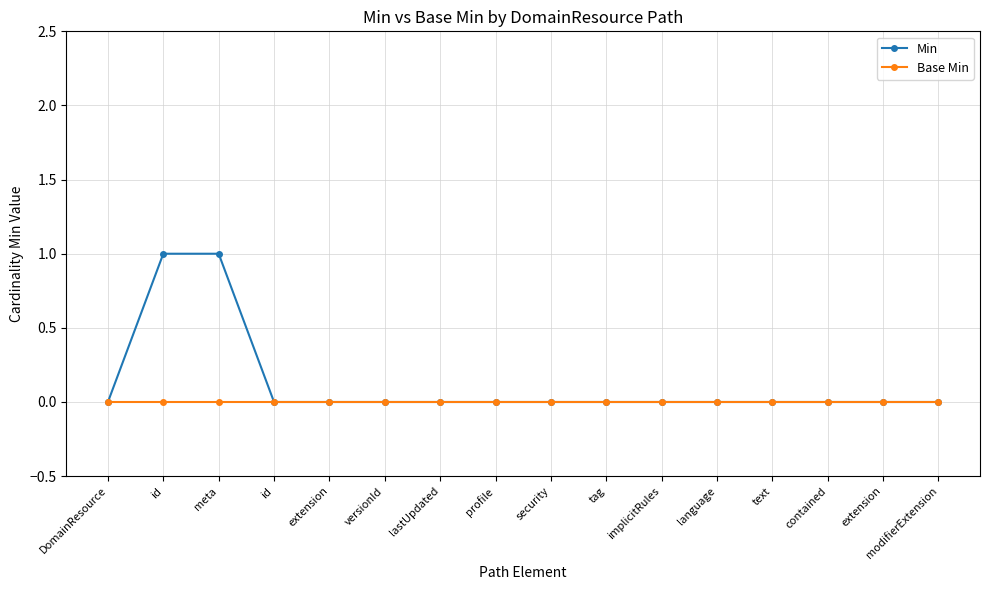

What are all the series names shown in the legend?

Min, Base Min